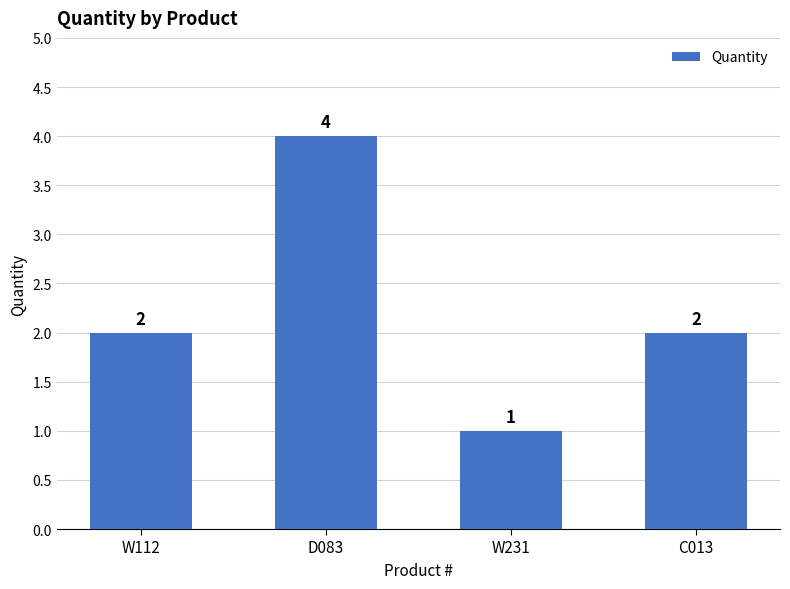

The value at W112 is 3. True or false?

False